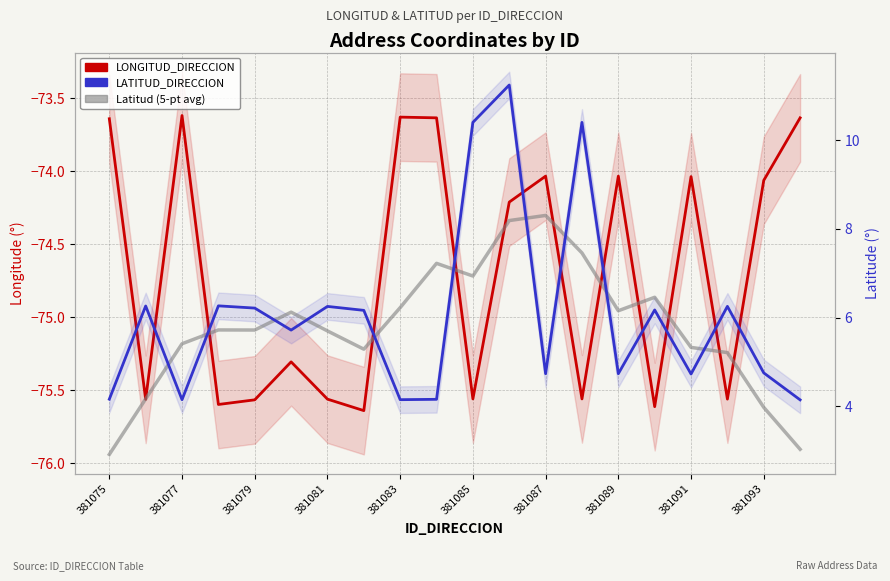

Which series has the largest range (max minus min)?

LATITUD_DIRECCION